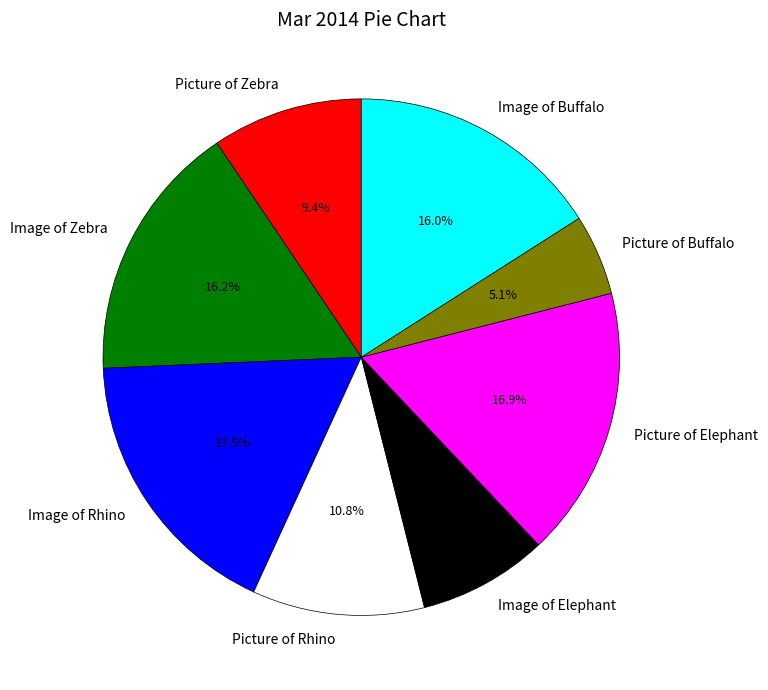

Does Picture of Zebra represent more than half of the total?

No